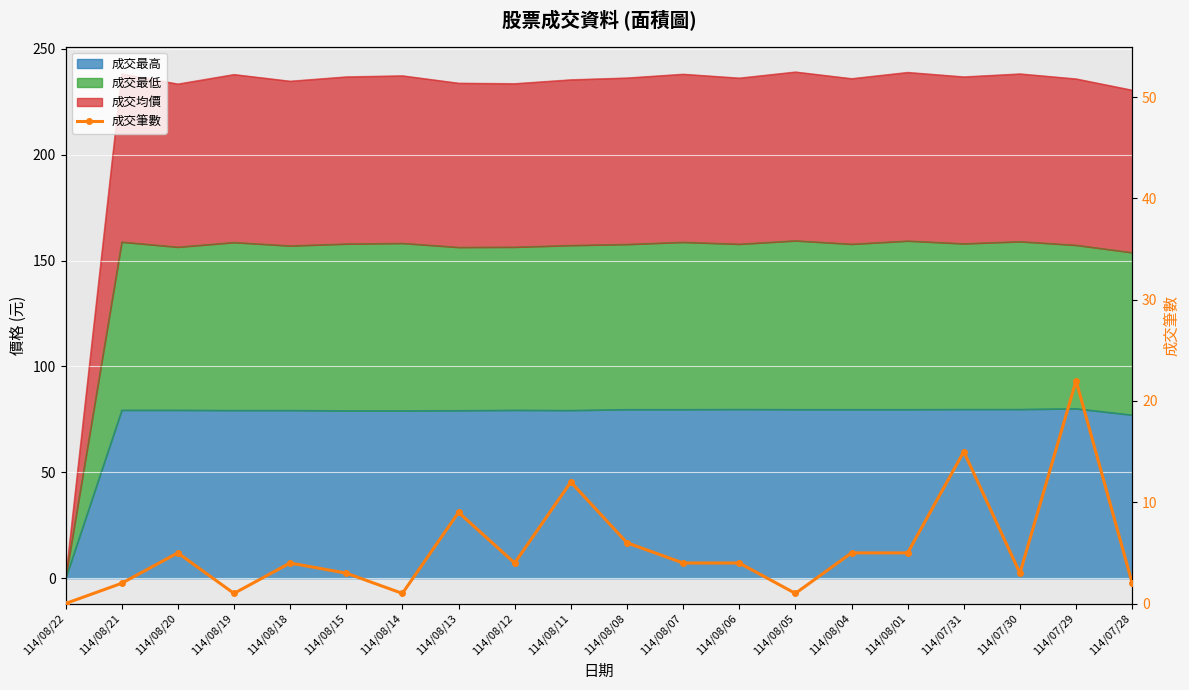

At which label does the data first exceed 4?

114/08/20